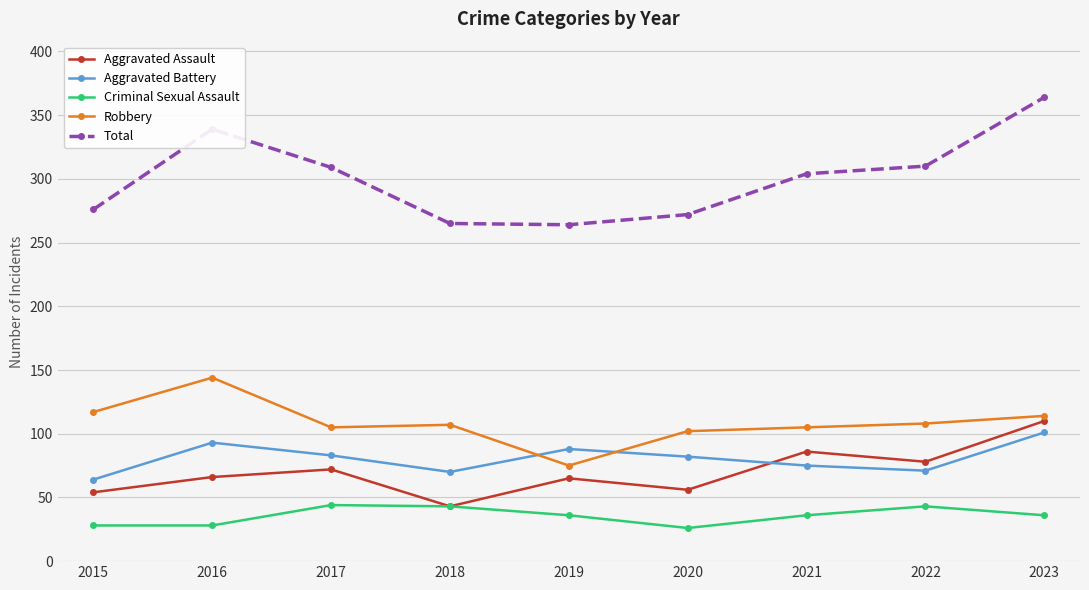

What is the difference between the highest and lowest values at 2019?

228